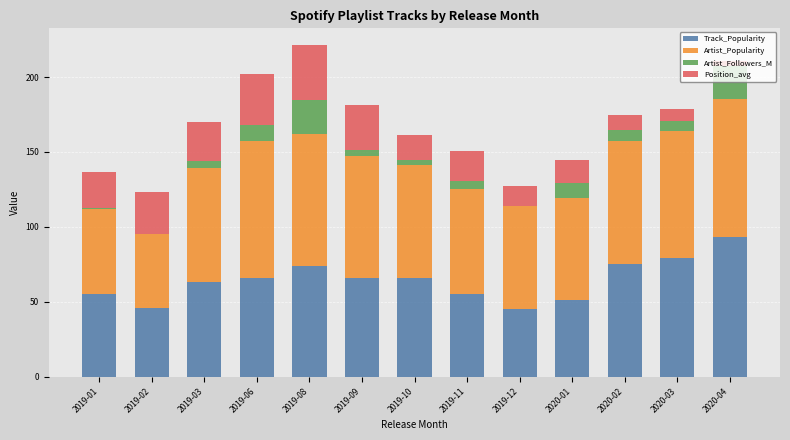

What is the total value across all series at 2019-11?

150.7